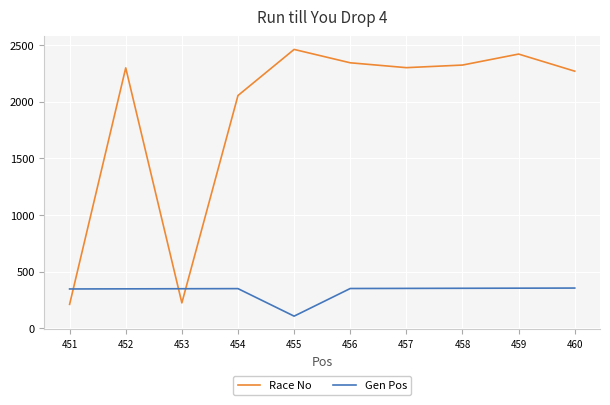

What is the highest value of the Gen Pos series?

354